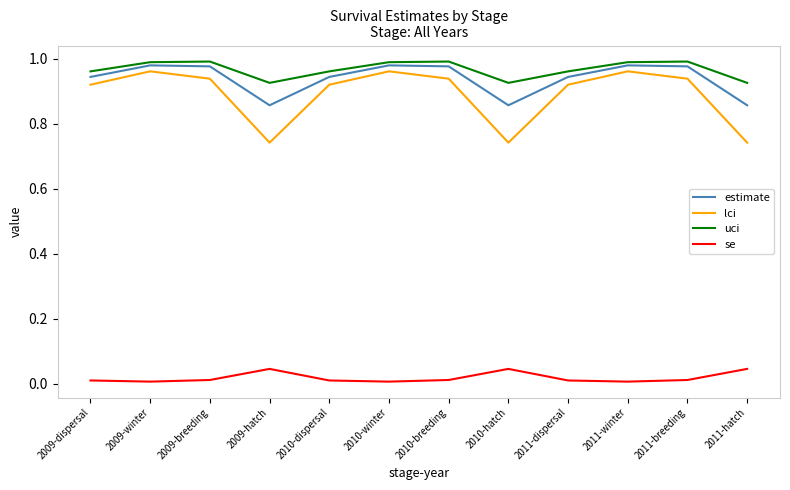

What is the difference between the maximum and minimum values in the lci series?

0.2